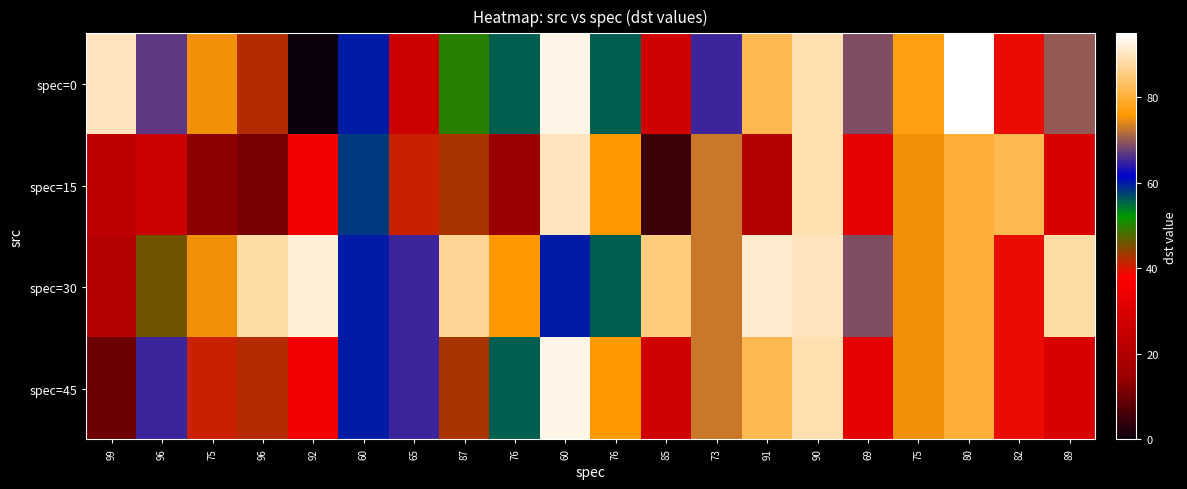

Which series has the largest total across all categories?

spec=30